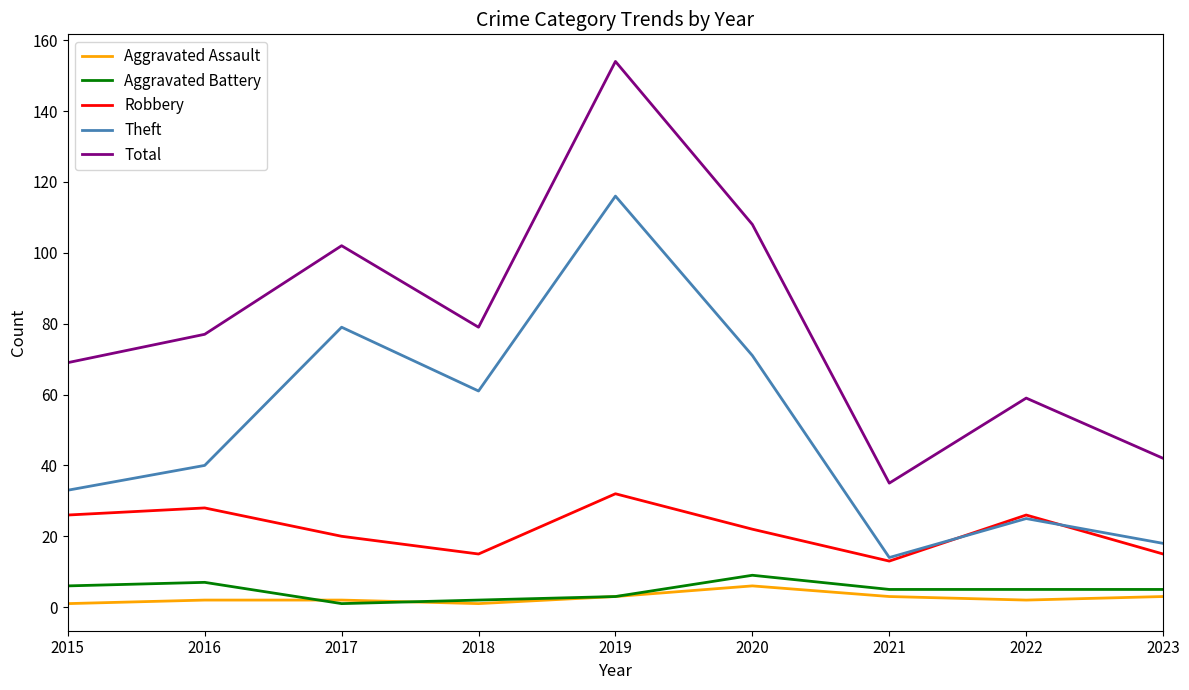

True or false: Aggravated Battery and Theft cross at least once.

False